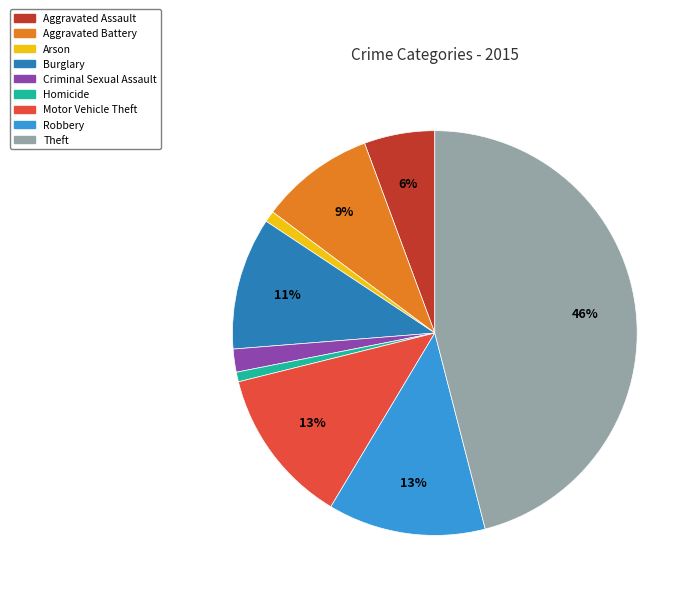

The Aggravated Battery slice represents 19% of the pie. True or false?

False